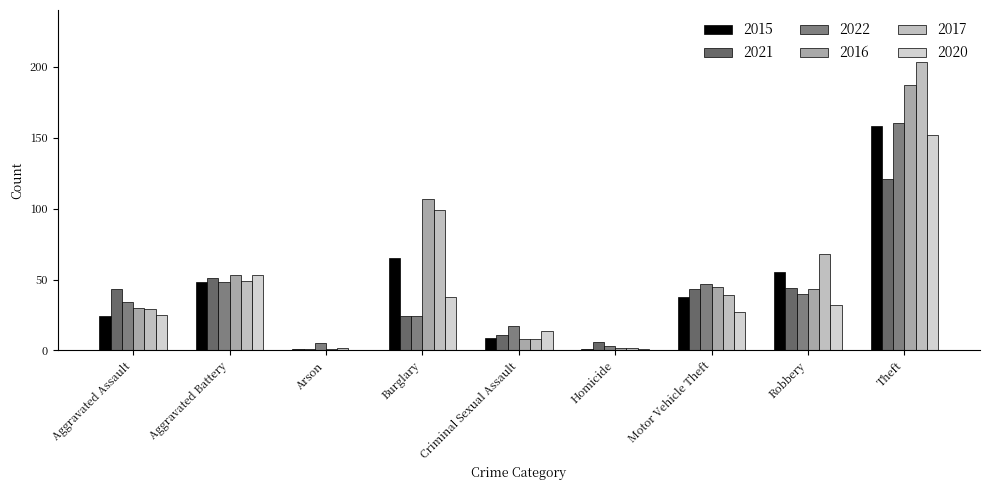

What is the difference between the 2017 values at Burglary and Arson?

97